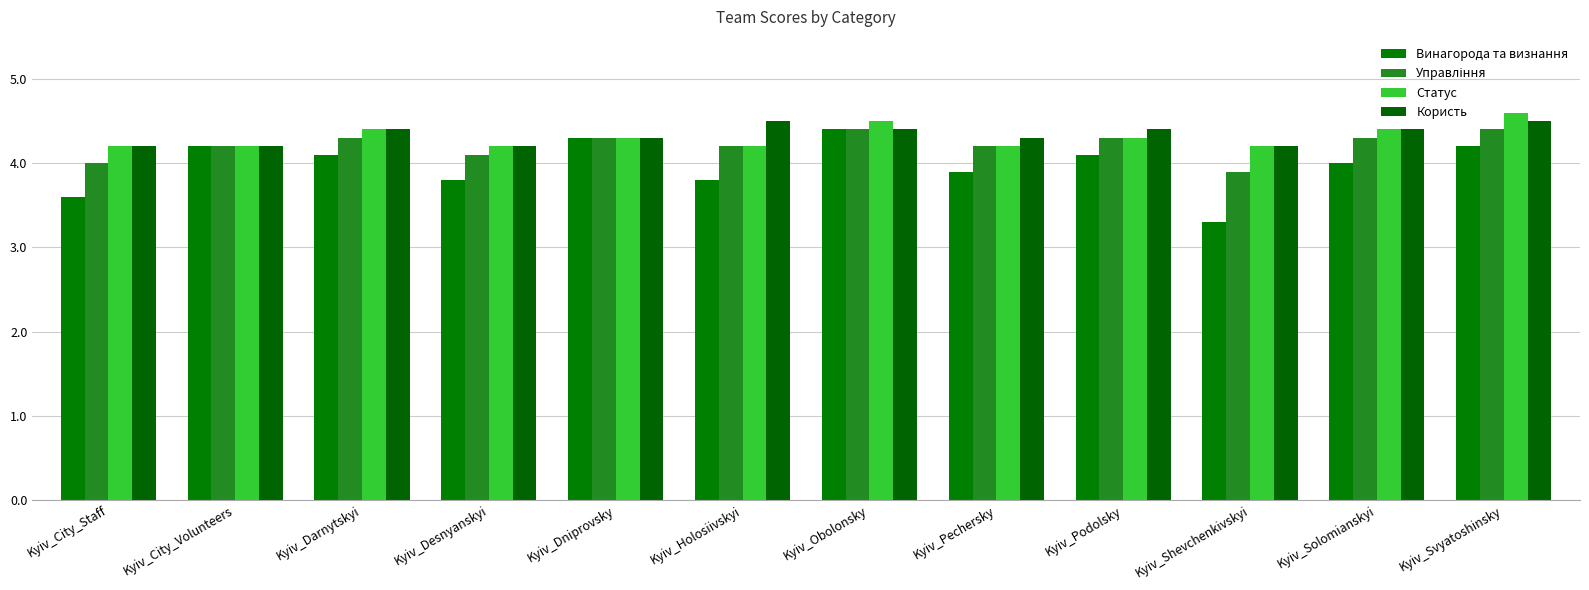

Reading left to right, what are all the values shown in this chart?

Винагорода та визнання: Kyiv_City_Staff=3.6	Kyiv_City_Volunteers=4.2	Kyiv_Darnytskyi=4.1	Kyiv_Desnyanskyi=3.8	Kyiv_Dniprovsky=4.3	Kyiv_Holosiivskyi=3.8	Kyiv_Obolonsky=4.4	Kyiv_Pechersky=3.9	Kyiv_Podolsky=4.1	Kyiv_Shevchenkivskyi=3.3	Kyiv_Solomianskyi=4.0	Kyiv_Svyatoshinsky=4.2
Управління: Kyiv_City_Staff=4.0	Kyiv_City_Volunteers=4.2	Kyiv_Darnytskyi=4.3	Kyiv_Desnyanskyi=4.1	Kyiv_Dniprovsky=4.3	Kyiv_Holosiivskyi=4.2	Kyiv_Obolonsky=4.4	Kyiv_Pechersky=4.2	Kyiv_Podolsky=4.3	Kyiv_Shevchenkivskyi=3.9	Kyiv_Solomianskyi=4.3	Kyiv_Svyatoshinsky=4.4
Статус: Kyiv_City_Staff=4.2	Kyiv_City_Volunteers=4.2	Kyiv_Darnytskyi=4.4	Kyiv_Desnyanskyi=4.2	Kyiv_Dniprovsky=4.3	Kyiv_Holosiivskyi=4.2	Kyiv_Obolonsky=4.5	Kyiv_Pechersky=4.2	Kyiv_Podolsky=4.3	Kyiv_Shevchenkivskyi=4.2	Kyiv_Solomianskyi=4.4	Kyiv_Svyatoshinsky=4.6
Користь: Kyiv_City_Staff=4.2	Kyiv_City_Volunteers=4.2	Kyiv_Darnytskyi=4.4	Kyiv_Desnyanskyi=4.2	Kyiv_Dniprovsky=4.3	Kyiv_Holosiivskyi=4.5	Kyiv_Obolonsky=4.4	Kyiv_Pechersky=4.3	Kyiv_Podolsky=4.4	Kyiv_Shevchenkivskyi=4.2	Kyiv_Solomianskyi=4.4	Kyiv_Svyatoshinsky=4.5